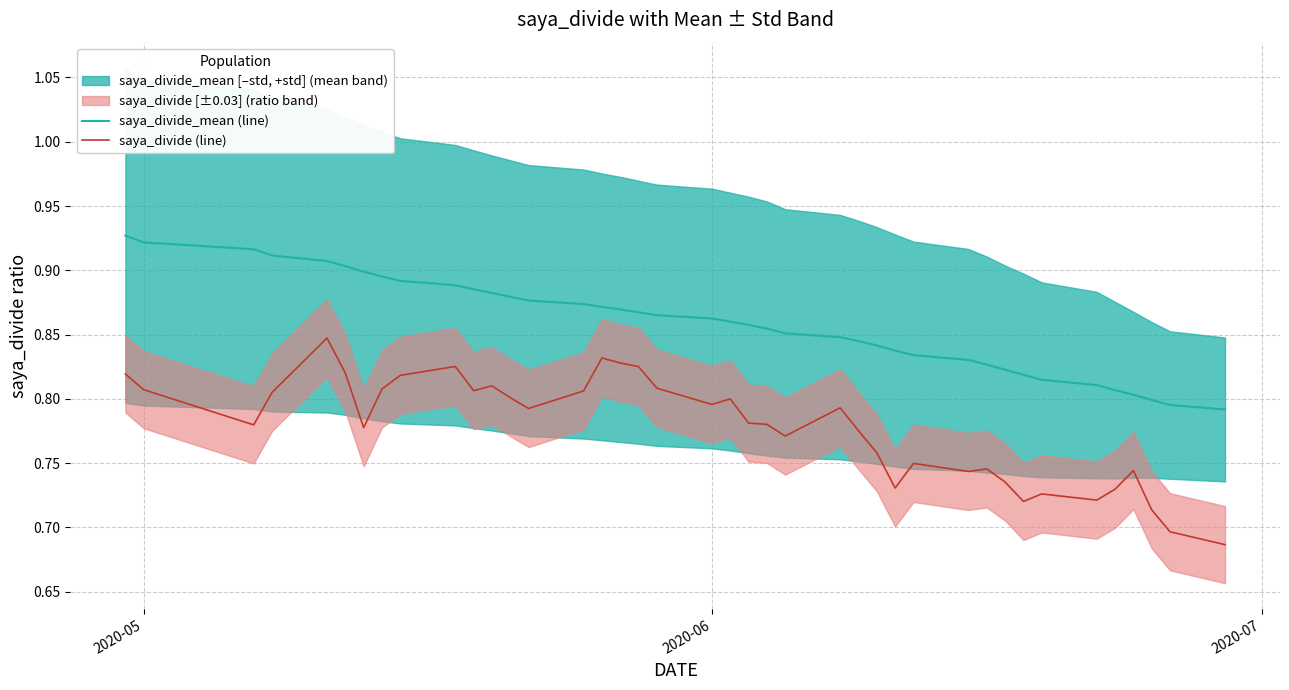

True or false: saya_divide (line) and saya_divide_mean (line) cross at least once.

False